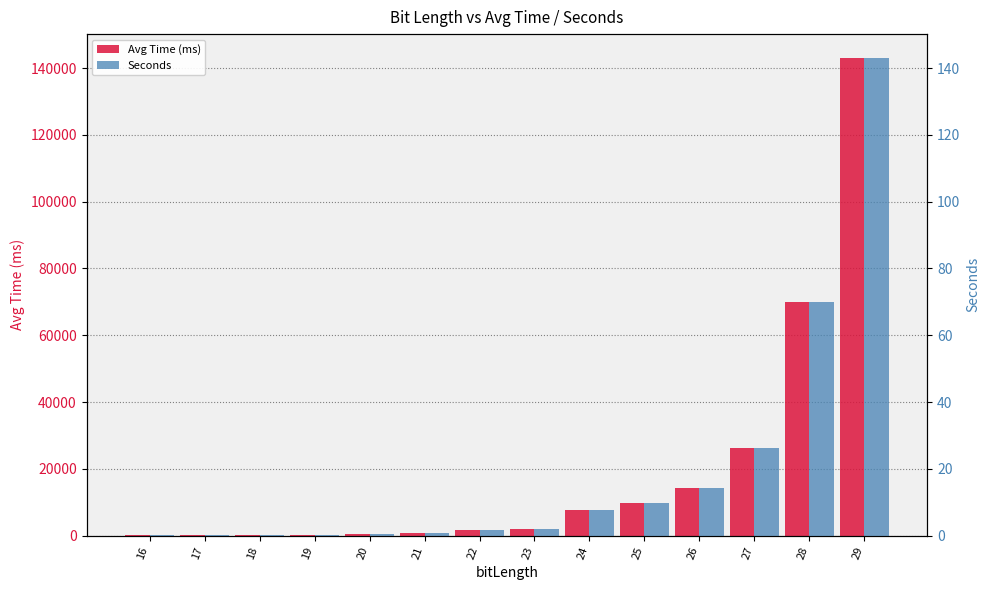

Rank the series at 18 from lowest to highest value.

Seconds, Avg Time (ms)